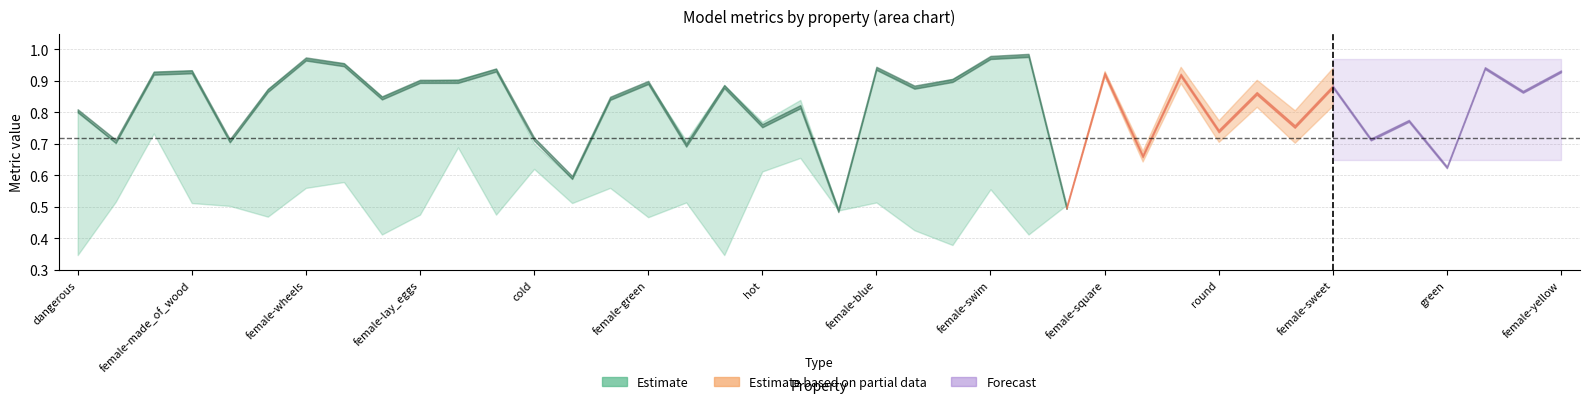

Count the f1_majority values in the range 0 to 1.

40